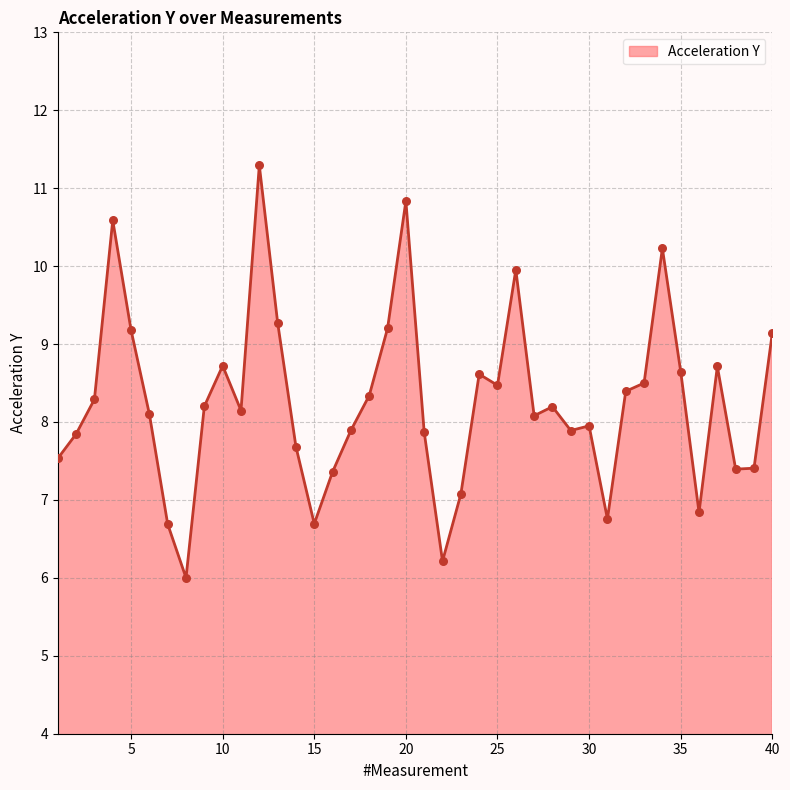

What is the minimum value shown in the chart?

6.0